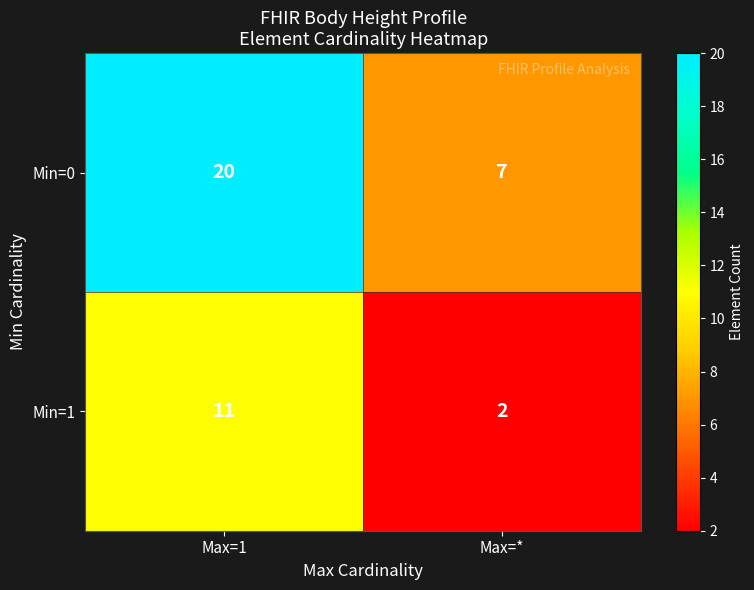

How many categories are shown in the chart?

2